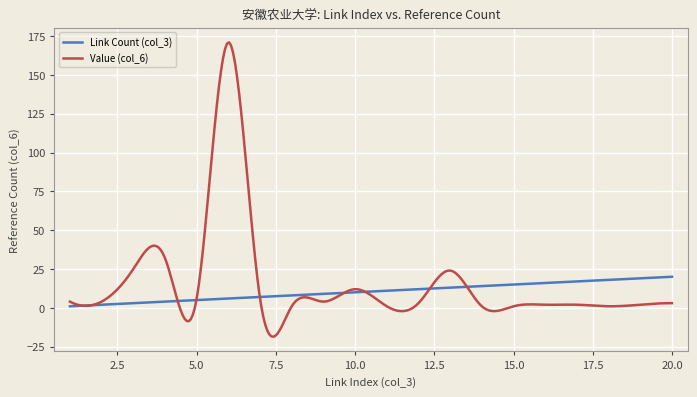

What is the maximum value for Value (col_6)?

171.0